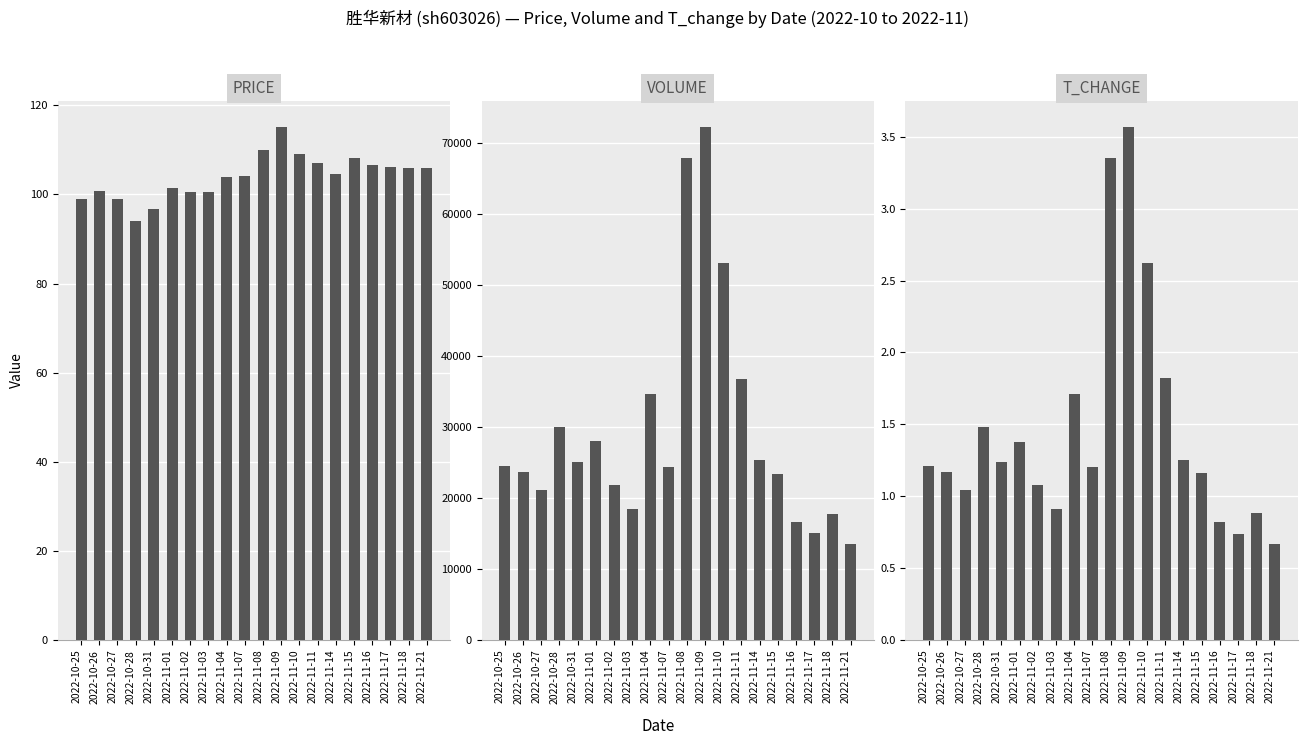

Does the chart contain stacked bars?

No